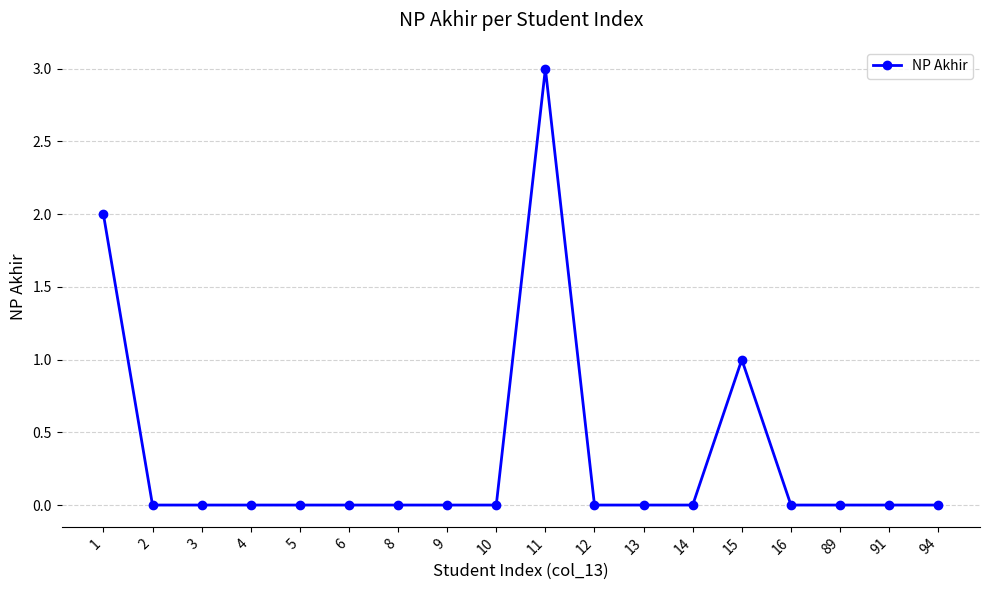

The chart shows a value of 5 at 11. True or false?

False